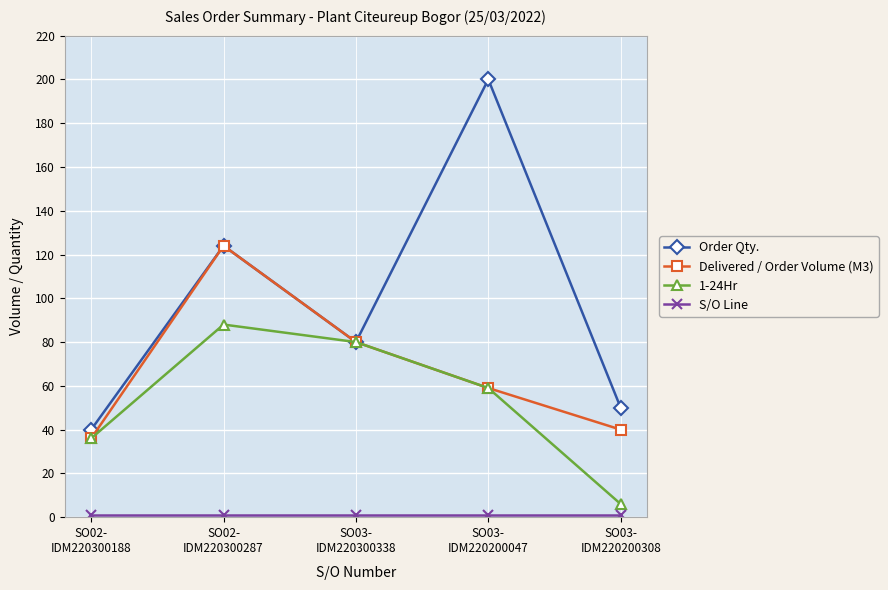

Which series has the largest range (max minus min)?

Order Qty.